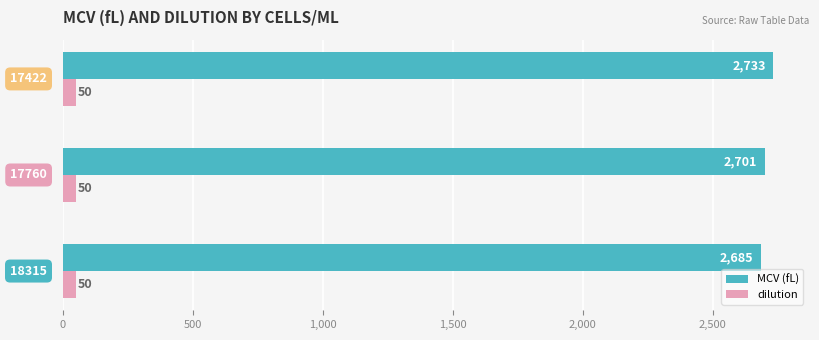

What is the greatest value displayed?

2733